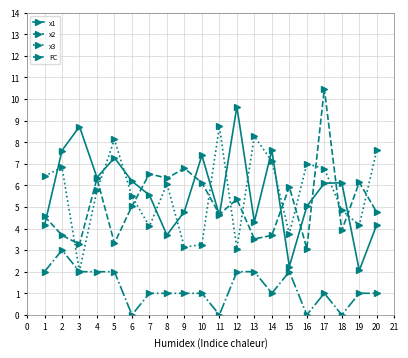

Where does the x2 series first go above 5?

4